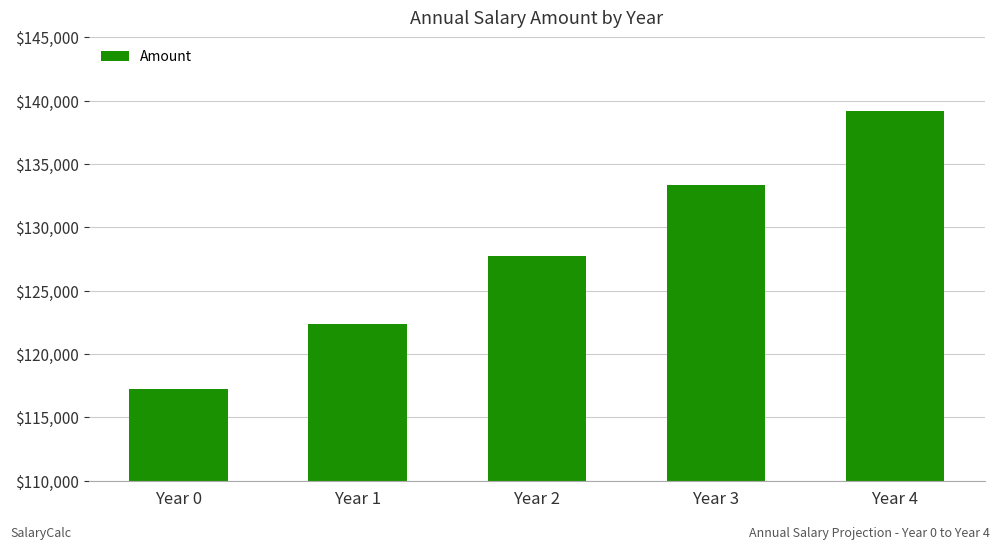

How many bars are there in total?

5